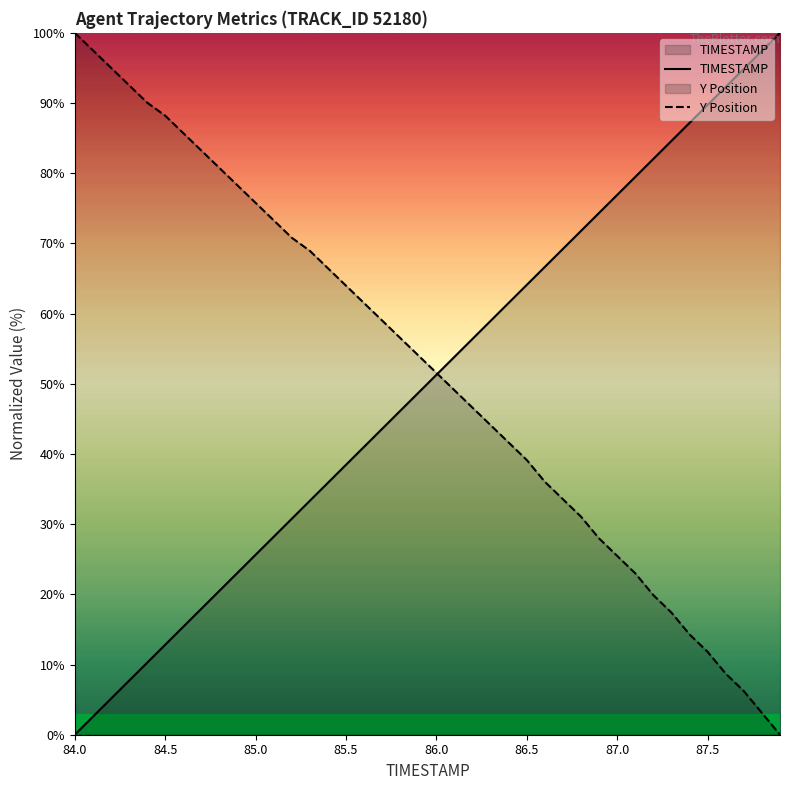

At which label does TIMESTAMP reach its minimum?

84.0